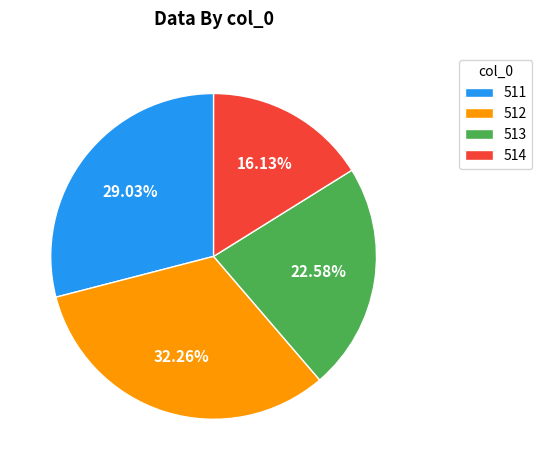

To the nearest percent, what percentage of the pie is 514?

16%